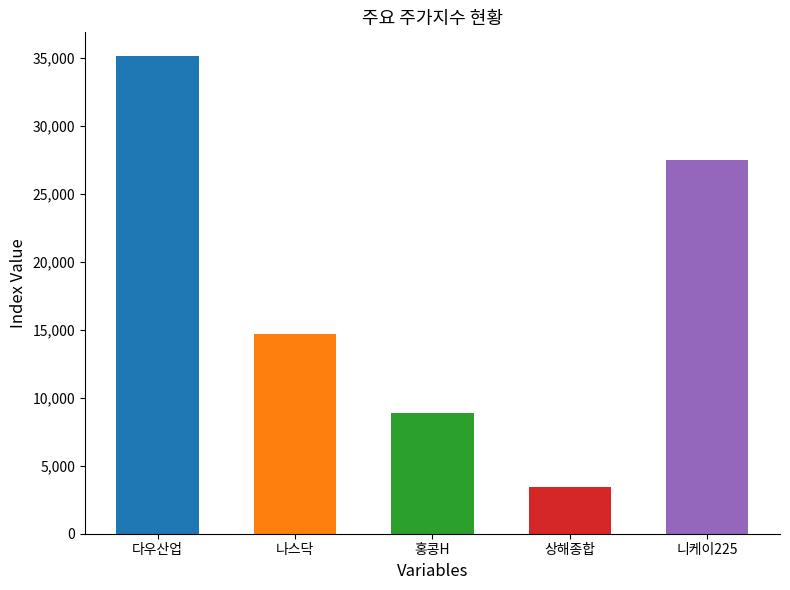

The chart shows a value of 14714.7 at 나스닥. True or false?

True